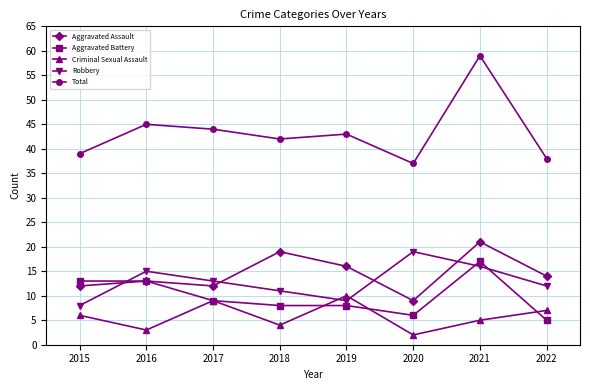

True or false: Total and Aggravated Battery intersect in this chart.

False